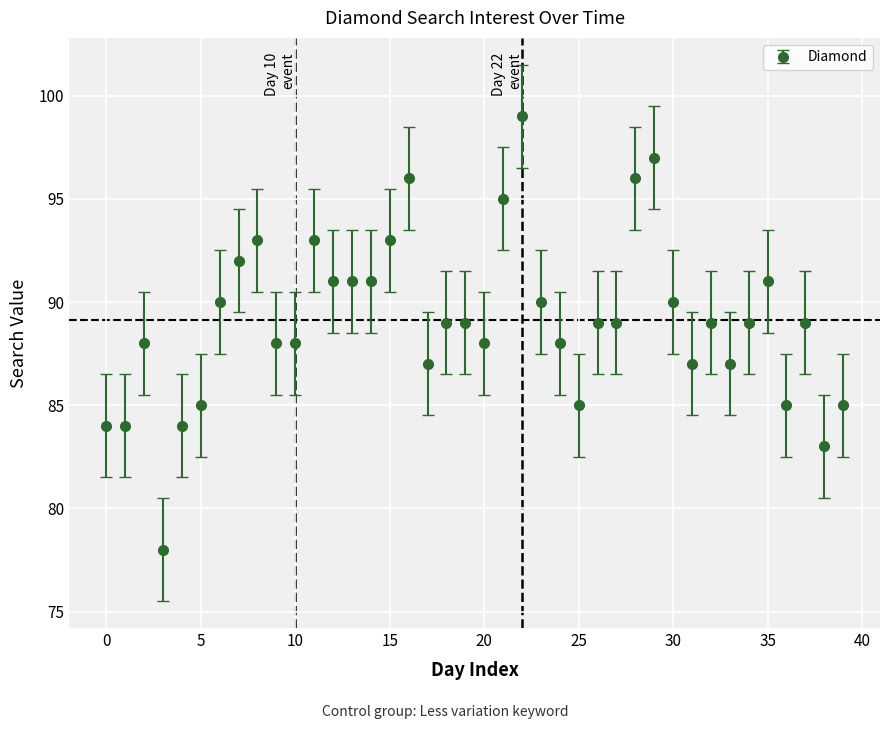

What is the maximum value shown in the chart?

99